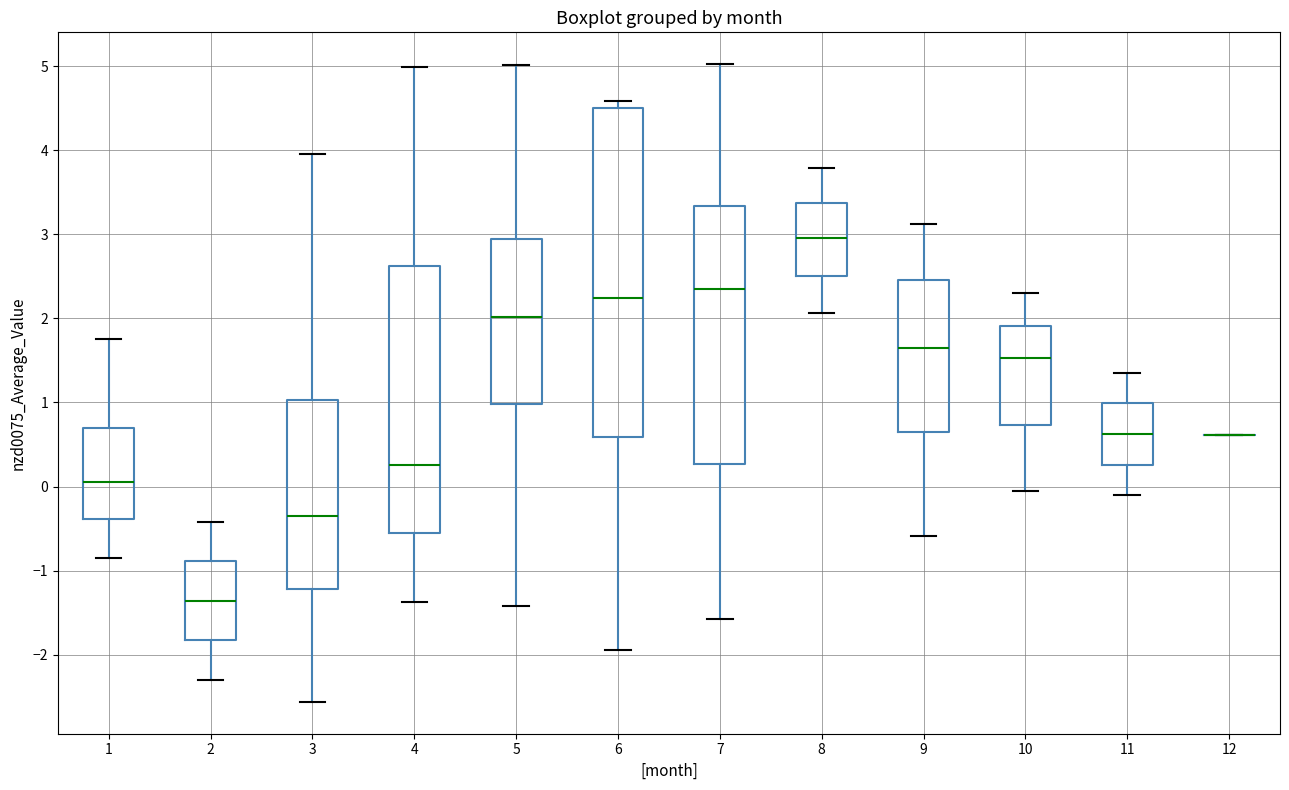

Reading left to right, read every box against the y-axis: the position of its median line, the range the box covers, and the ends of its whiskers. The values are not printed on the chart, so give them approximately, as read against the axis.

1: median 0.1, box -0.4 to 0.7, whiskers -0.8 to 1.8
2: median -1.4, box -1.8 to -0.9, whiskers -2.3 to -0.4
3: median -0.4, box -1.2 to 1.0, whiskers -2.6 to 4.0
4: median 0.3, box -0.6 to 2.6, whiskers -1.4 to 5.0
5: median 2.0, box 1.0 to 2.9, whiskers -1.4 to 5.0
6: median 2.2, box 0.6 to 4.5, whiskers -1.9 to 4.6
7: median 2.4, box 0.3 to 3.3, whiskers -1.6 to 5.0
8: median 3.0, box 2.5 to 3.4, whiskers 2.1 to 3.8
9: median 1.6, box 0.7 to 2.5, whiskers -0.6 to 3.1
10: median 1.5, box 0.7 to 1.9, whiskers -0.1 to 2.3
11: median 0.6, box 0.3 to 1.0, whiskers -0.1 to 1.4
12: box collapsed to a line at 0.6, whiskers 0.6 to 0.6